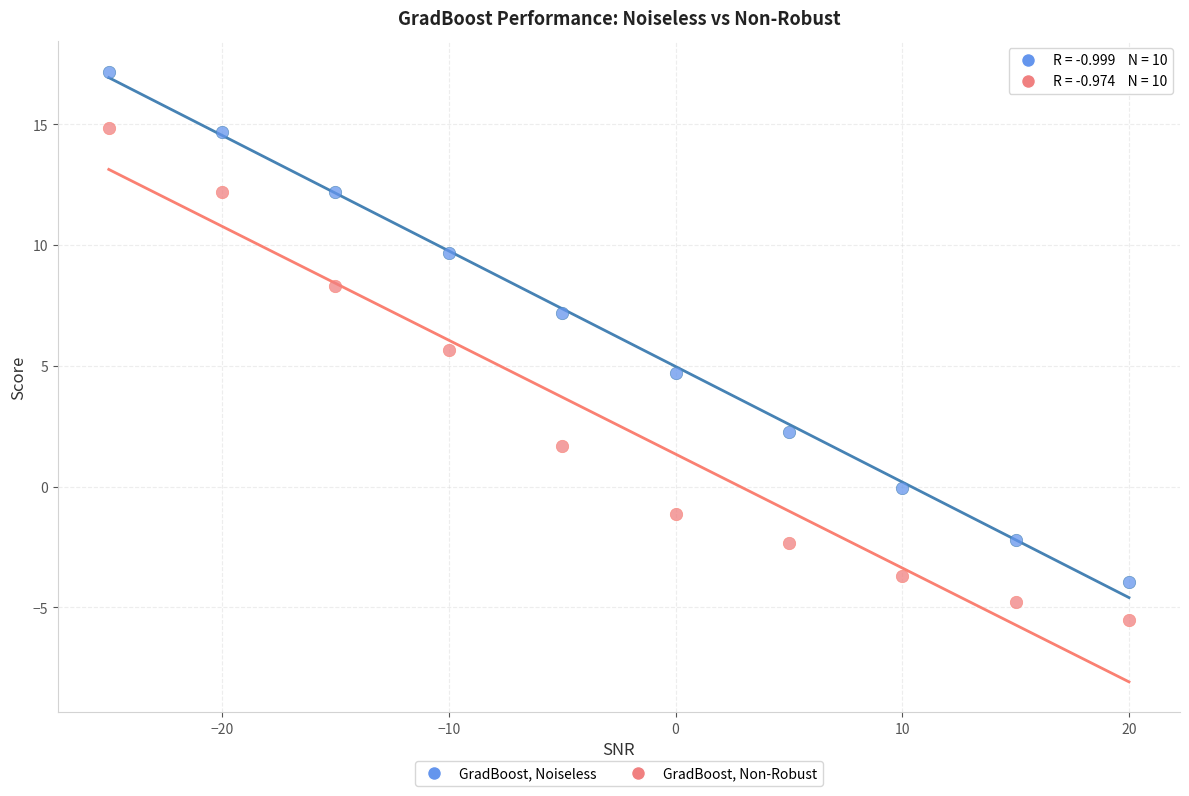

Which series reaches the maximum Y coordinate?

GradBoost, Noiseless